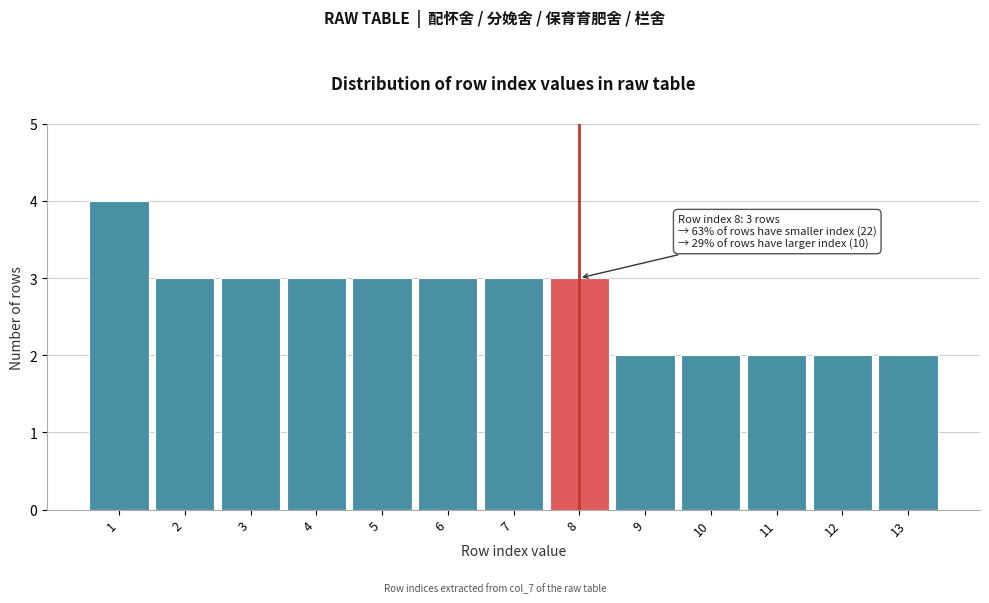

Which range on the x-axis has the tallest bar?

0.5 to 1.5